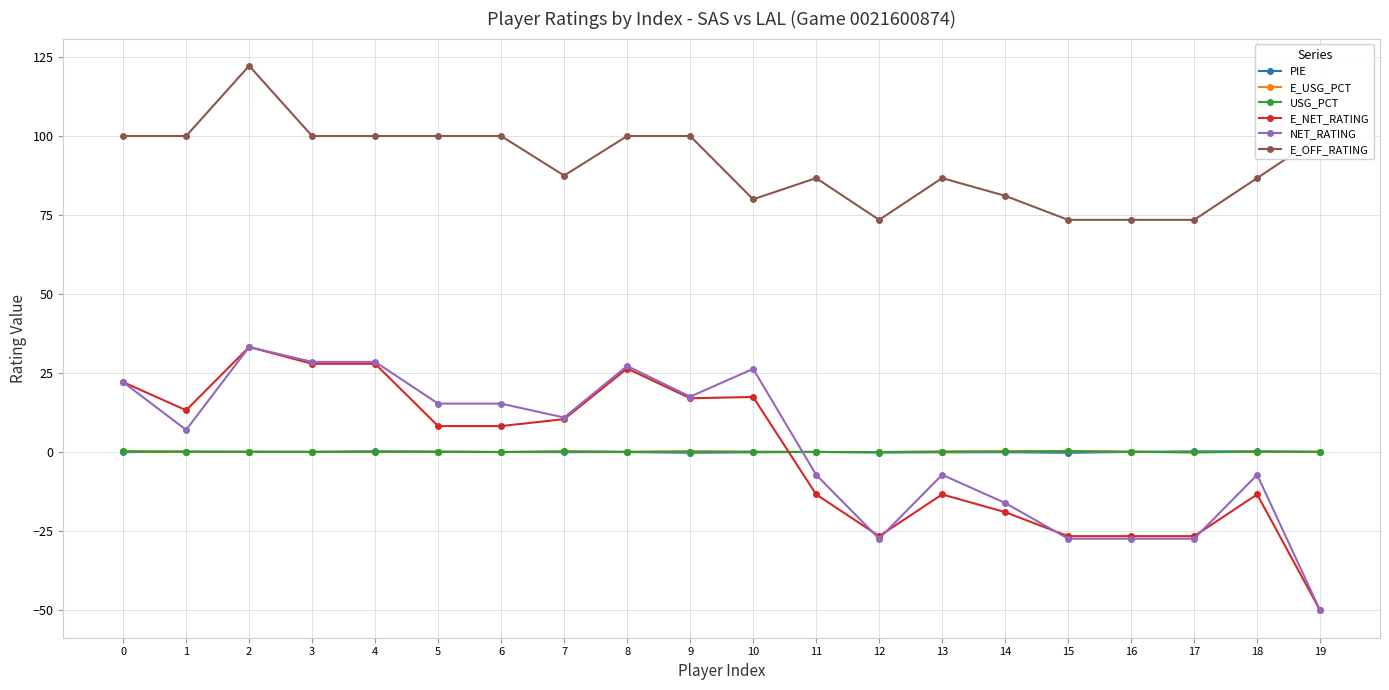

What are all the series names shown in the legend?

PIE, E_USG_PCT, USG_PCT, E_NET_RATING, NET_RATING, E_OFF_RATING